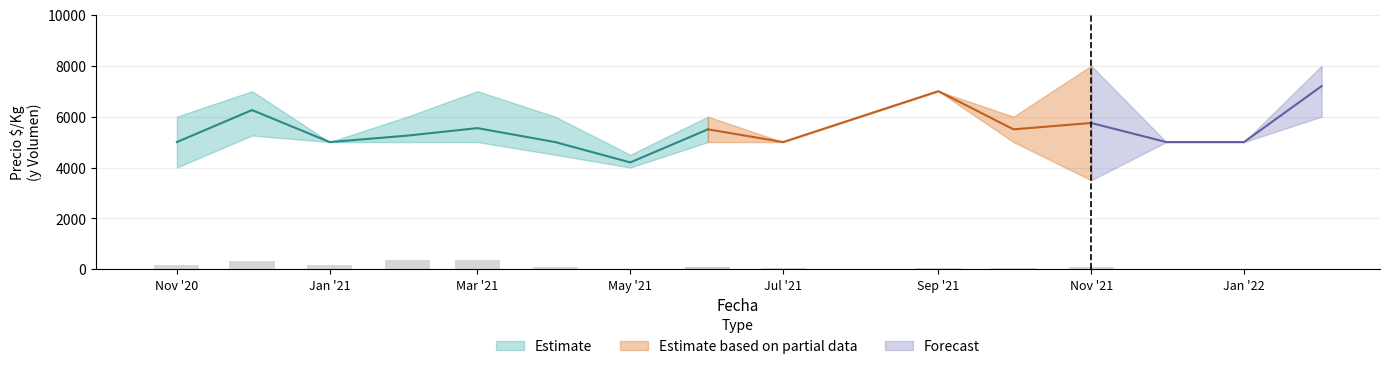

What is the value of the Precio minimo bar at the 4th from the left?

5000